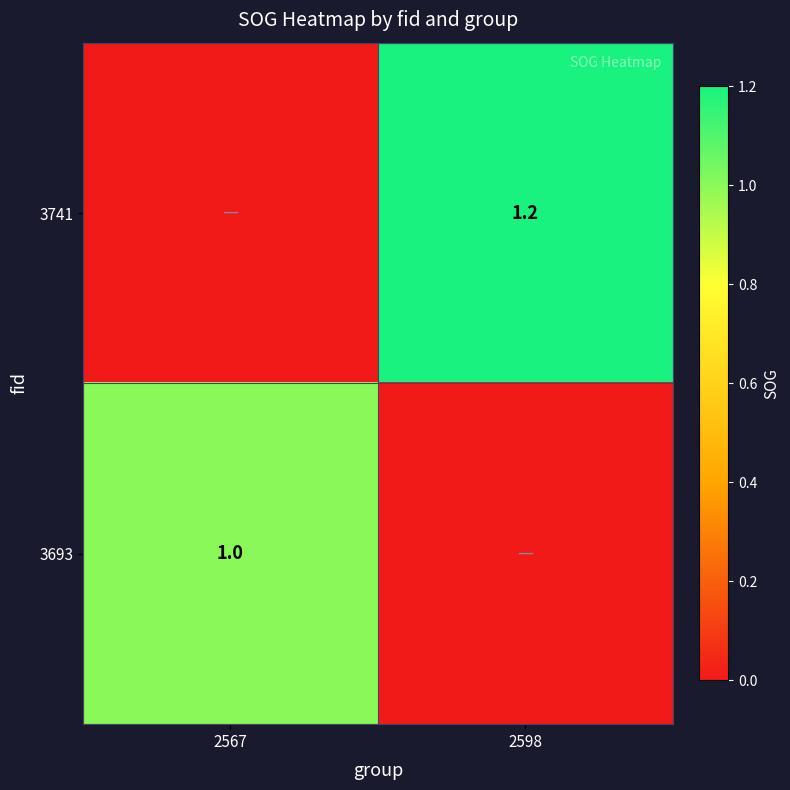

True or false: 3741 has a value of 1.9 at 2598.

False